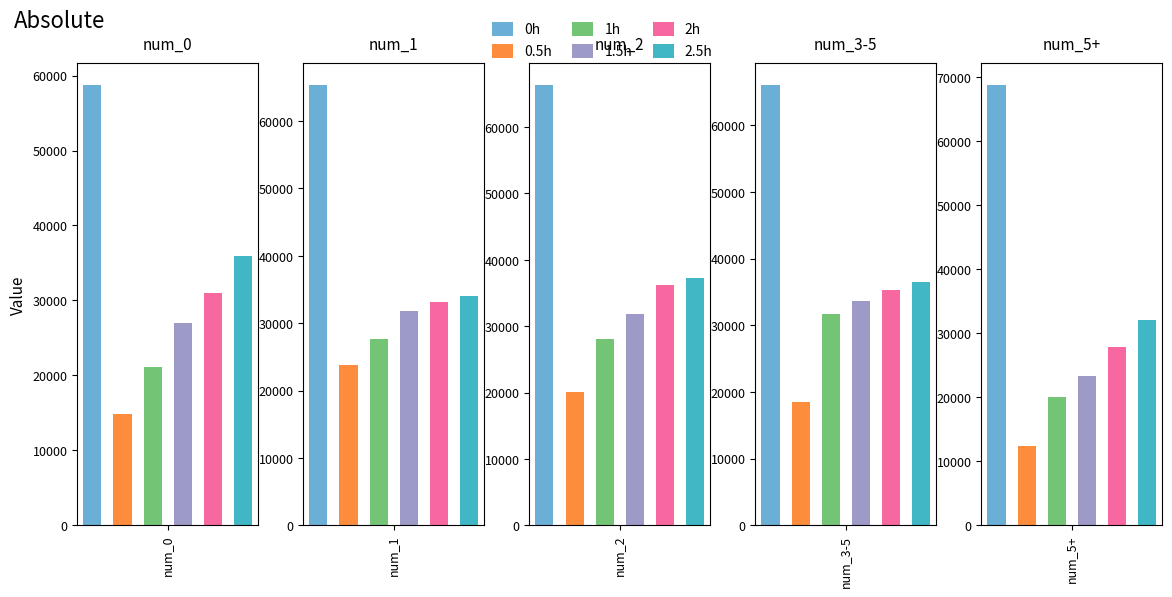

How many bars are there in total?

30